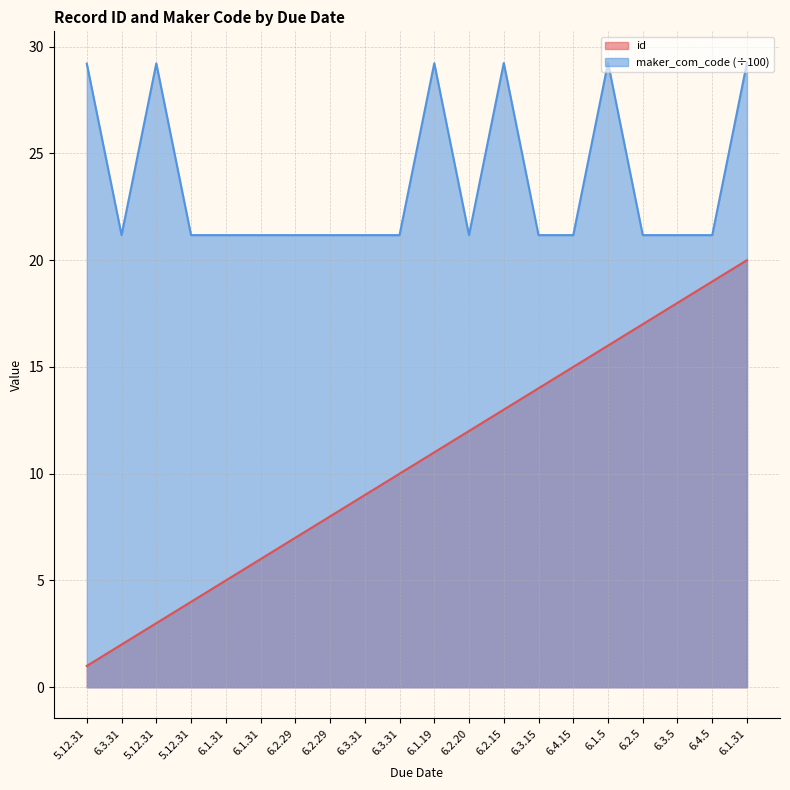

Reading left to right, list all the values displayed in this chart.

id: 5.12.31=1.0	6.3.31=2.0	5.12.31=3.0	5.12.31=4.0	6.1.31=5.0	6.1.31=6.0	6.2.29=7.0	6.2.29=8.0	6.3.31=9.0	6.3.31=10.0	6.1.19=11.0	6.2.20=12.0	6.2.15=13.0	6.3.15=14.0	6.4.15=15.0	6.1.5=16.0	6.2.5=17.0	6.3.5=18.0	6.4.5=19.0	6.1.31=20.0
maker_com_code: 5.12.31=29.2	6.3.31=21.2	5.12.31=29.2	5.12.31=21.2	6.1.31=21.2	6.1.31=21.2	6.2.29=21.2	6.2.29=21.2	6.3.31=21.2	6.3.31=21.2	6.1.19=29.2	6.2.20=21.2	6.2.15=29.2	6.3.15=21.2	6.4.15=21.2	6.1.5=29.2	6.2.5=21.2	6.3.5=21.2	6.4.5=21.2	6.1.31=29.2